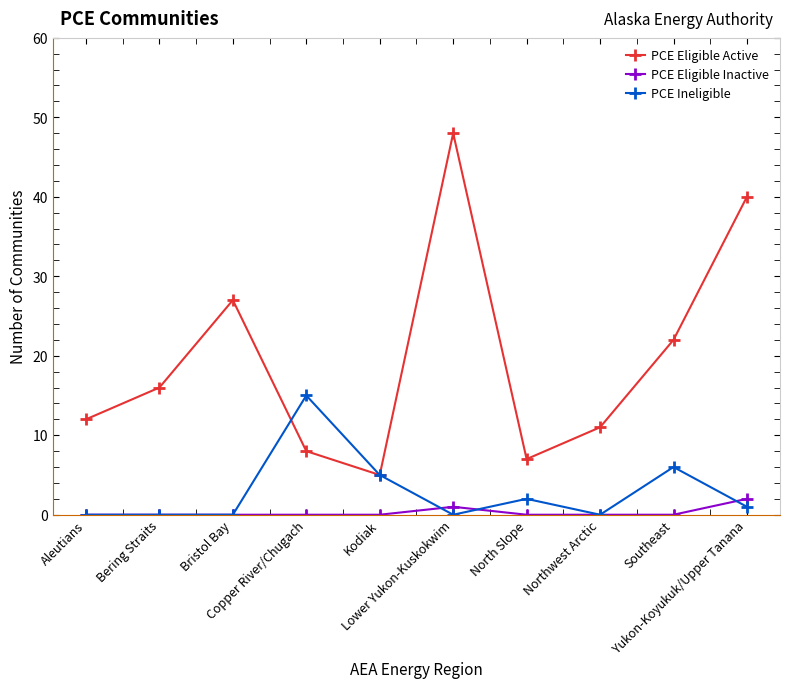

What is the sum of the PCE Eligible Active values at Bering Straits and Northwest Arctic?

27